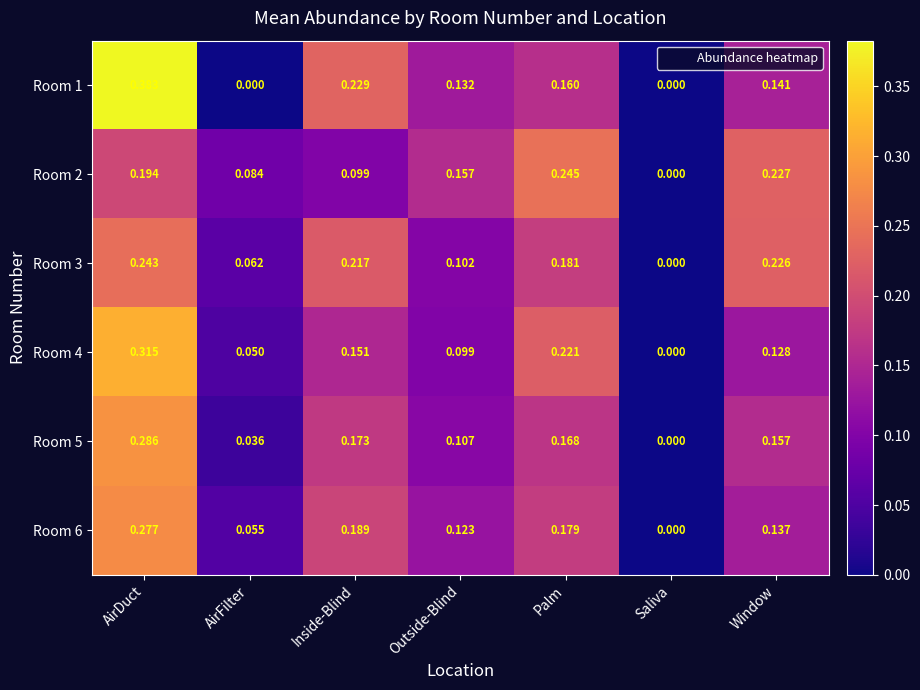

Which label corresponds to the largest value in the chart?

AirDuct